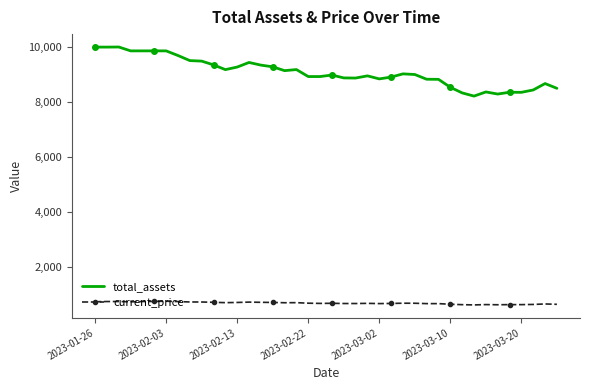

What is the smallest value displayed?

604.9